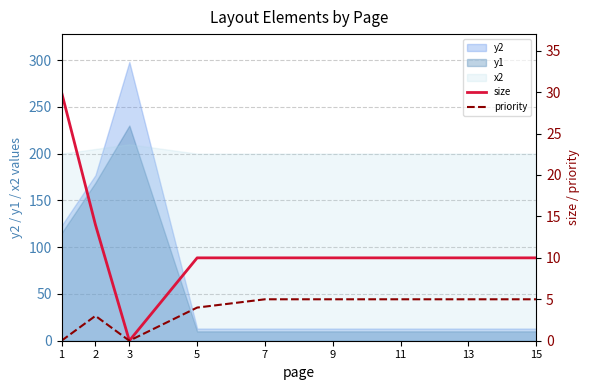

Reading right to left, what are all the values shown in this chart?

size: 15=10	13=10	11=10	9=10	7=10	5=10	3=0	2=14	1=30
priority: 15=5	13=5	11=5	9=5	7=5	5=4	3=0	2=3	1=0